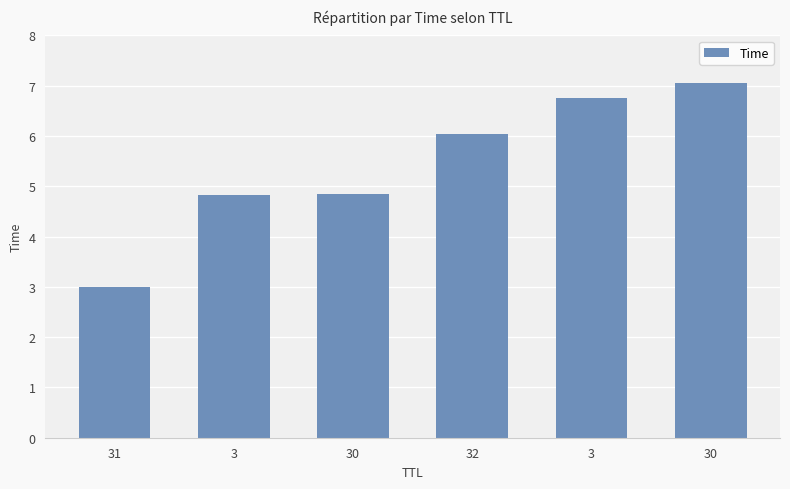

How many data points are above 6?

3